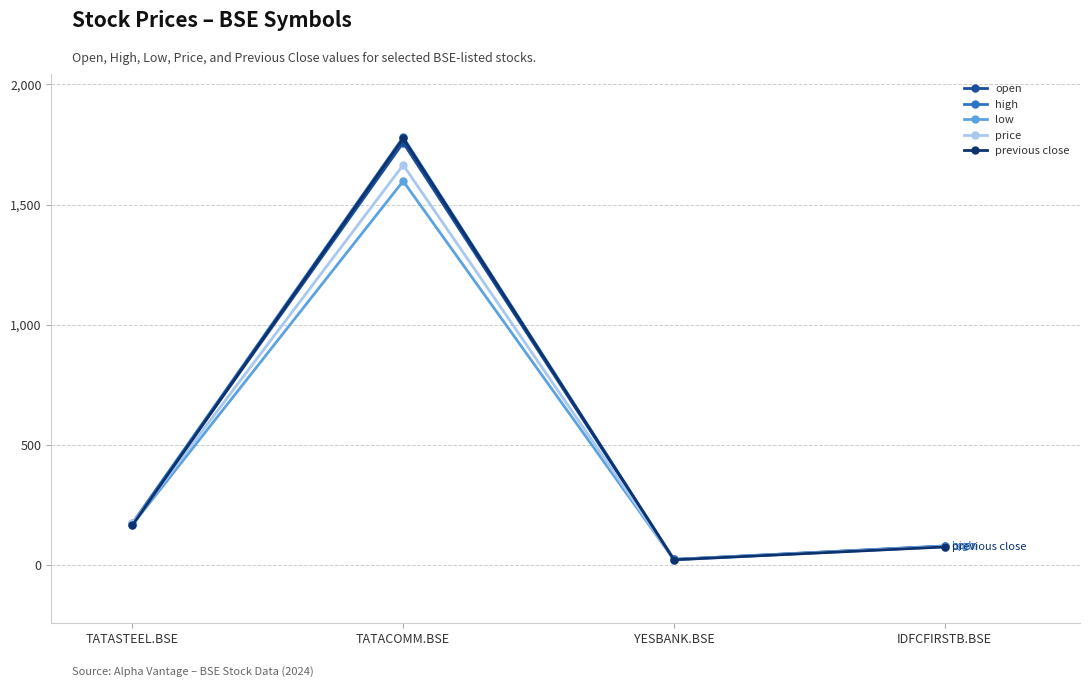

What is the lowest value of the high series?

24.6